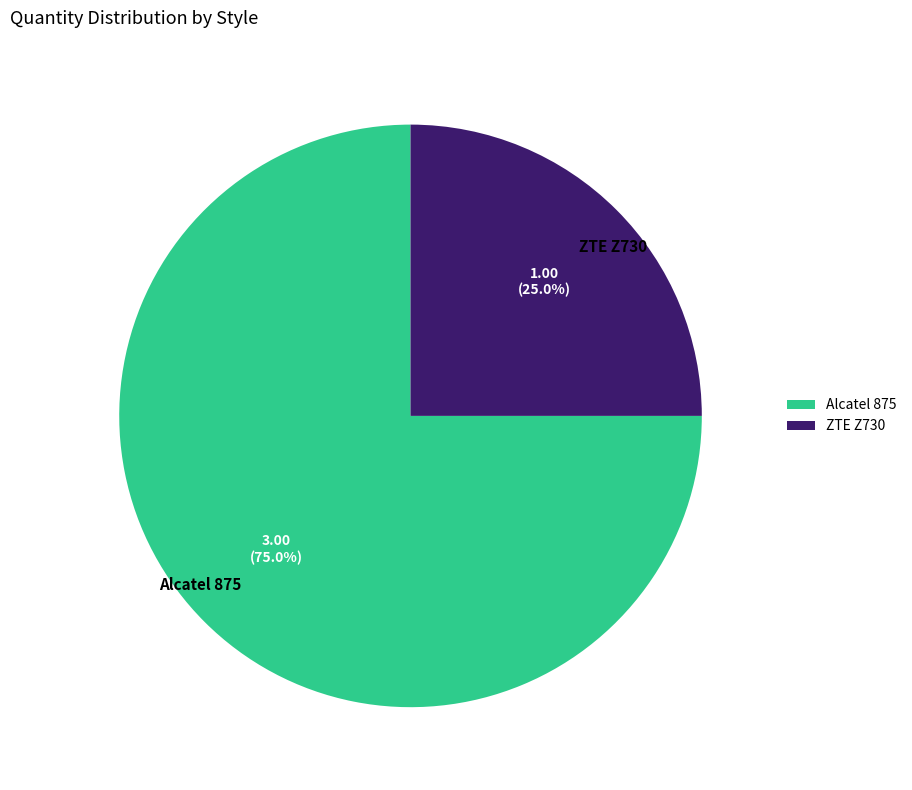

Rank the categories by value from highest to lowest.

Alcatel 875, ZTE Z730